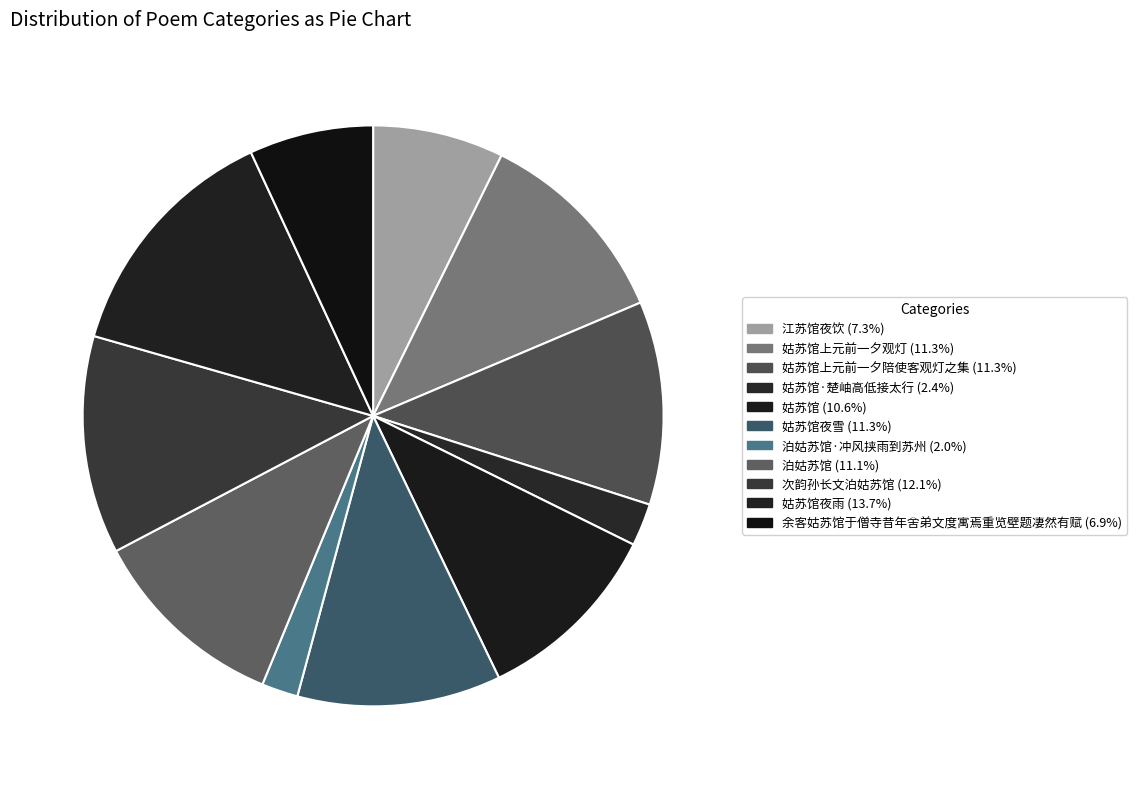

What is the largest slice in the pie chart?

姑苏馆夜雨